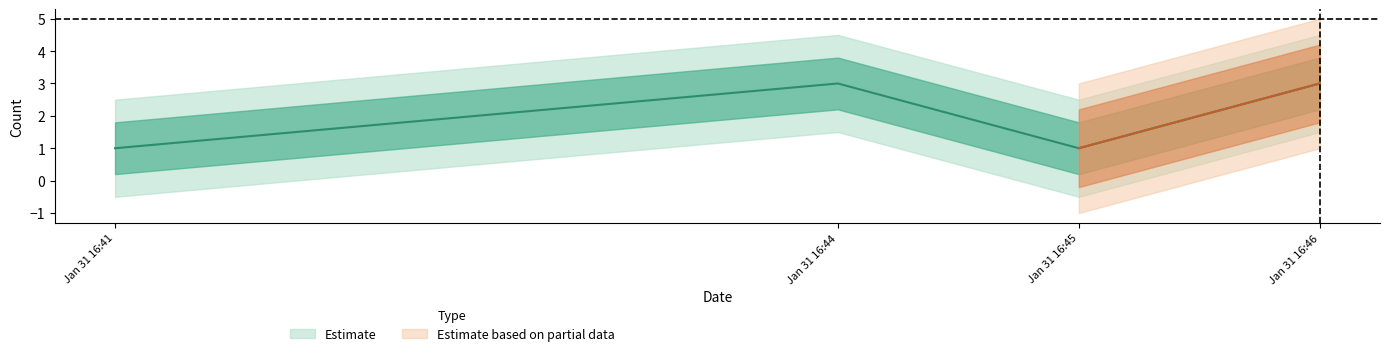

What is the label of the 2nd point from the right?

2019-01-31 16:45:00